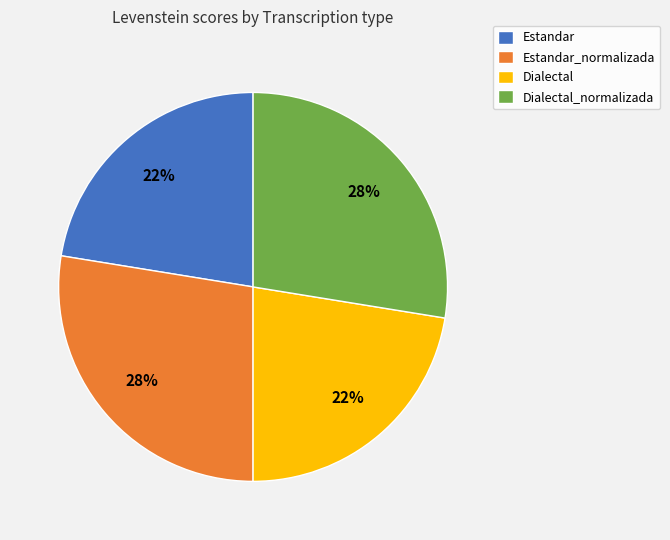

To the nearest percent, what is the average slice percentage?

25%